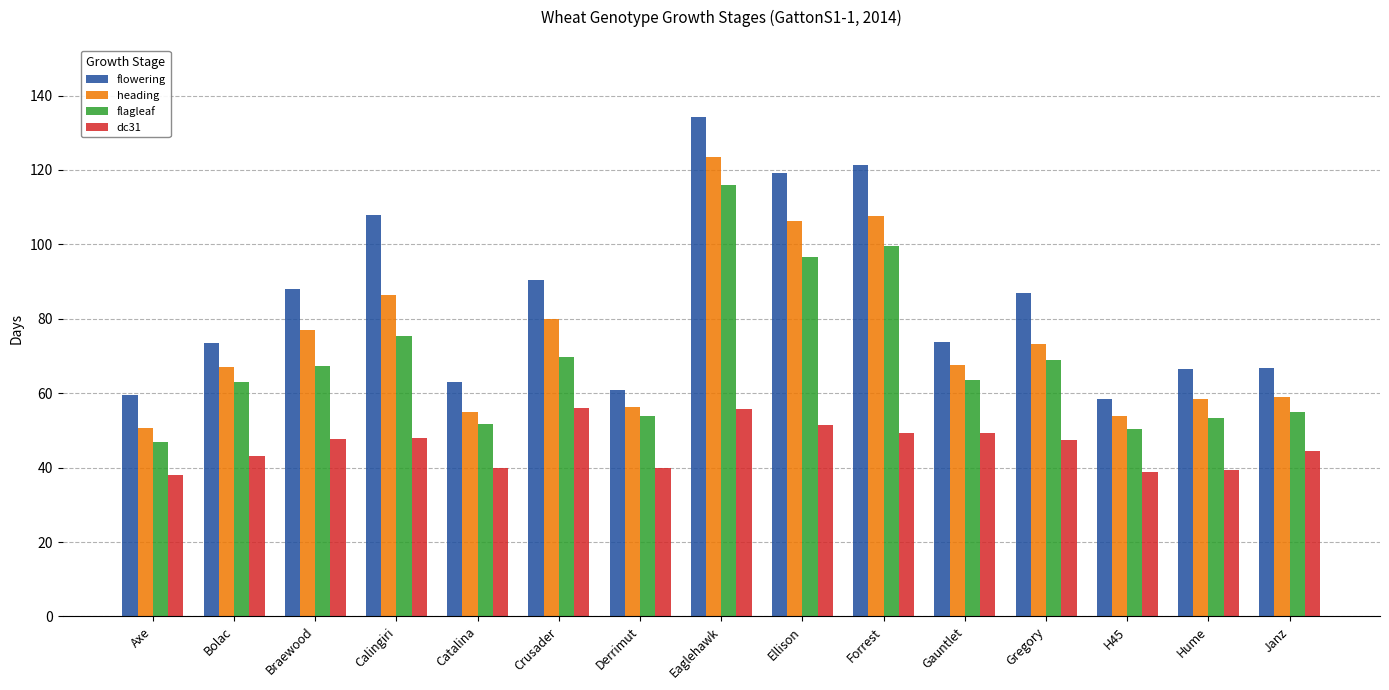

What value does the heading series have at Calingiri?

86.5